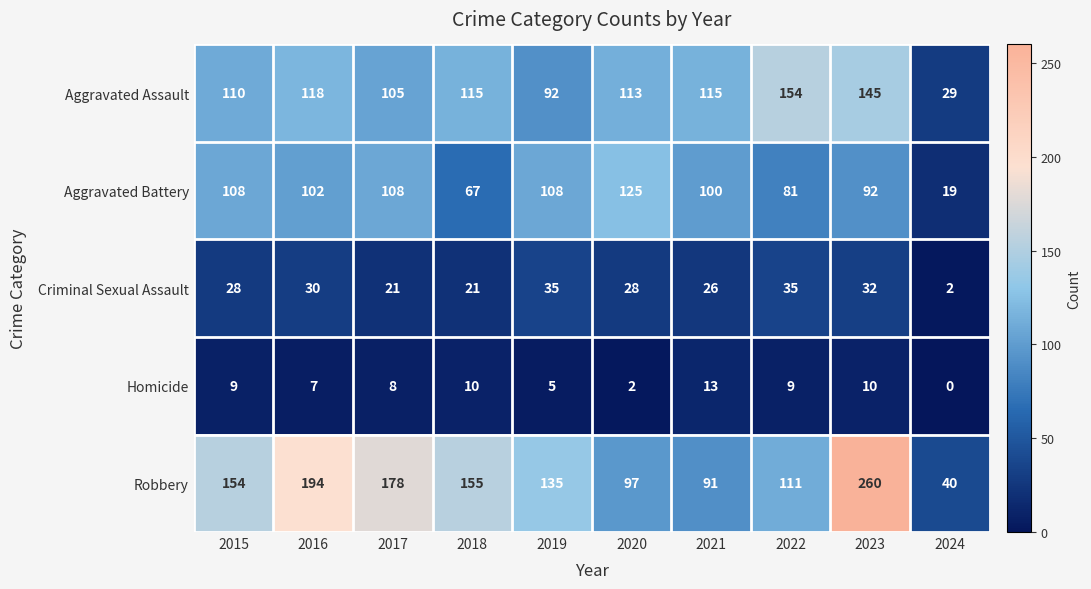

What is the difference between the highest and lowest values at 2021?

102